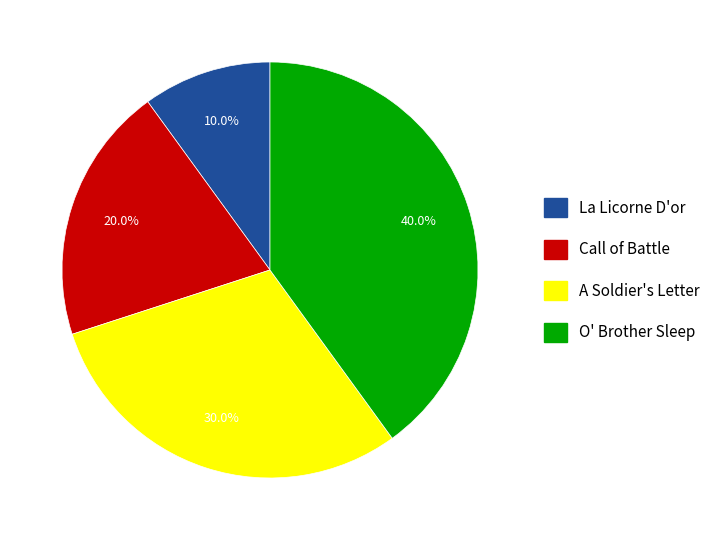

True or false: A Soldier's Letter accounts for 23% of the total.

False